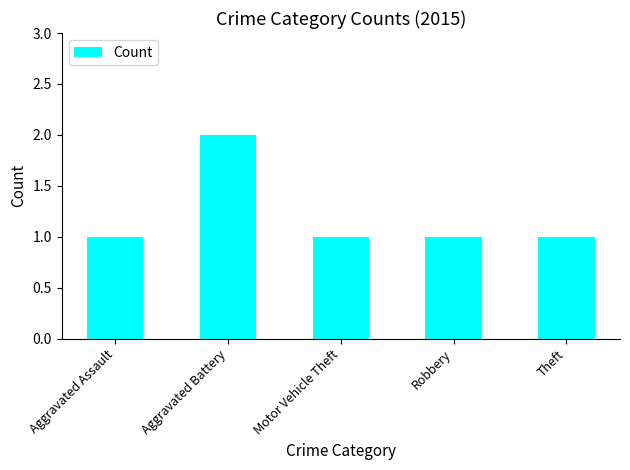

Approximately how many times larger is the value at Aggravated Battery compared to Motor Vehicle Theft?

2.0